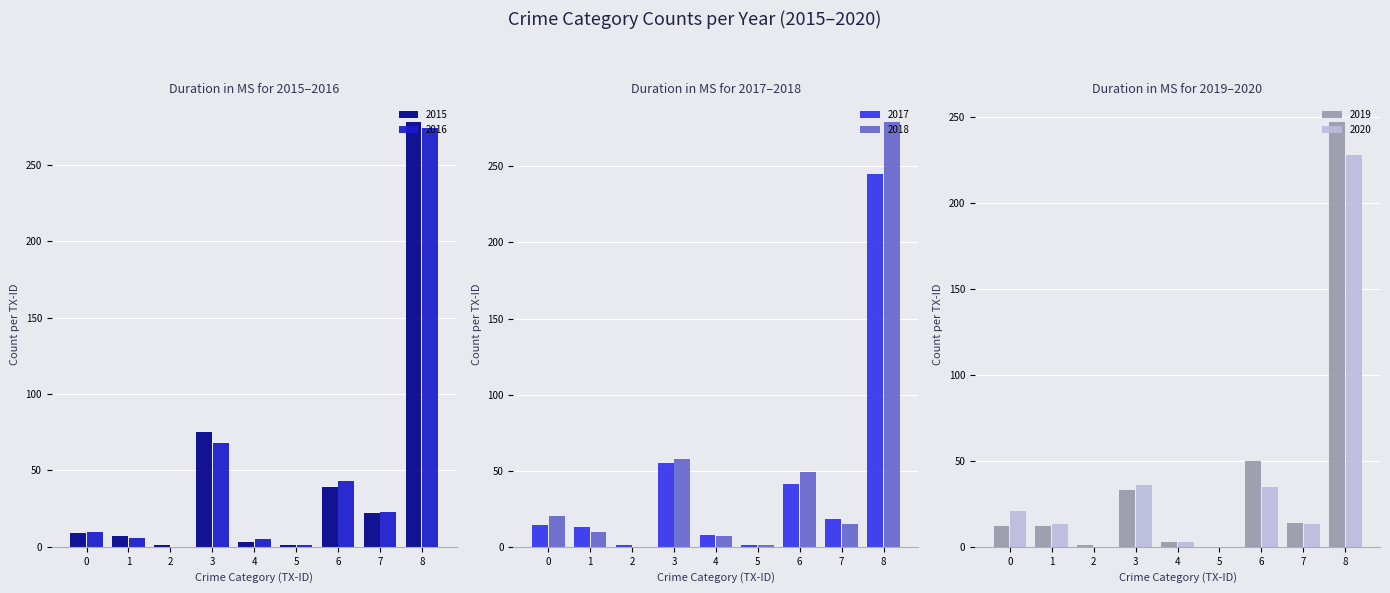

How many positive values does the 2018 series have?

8